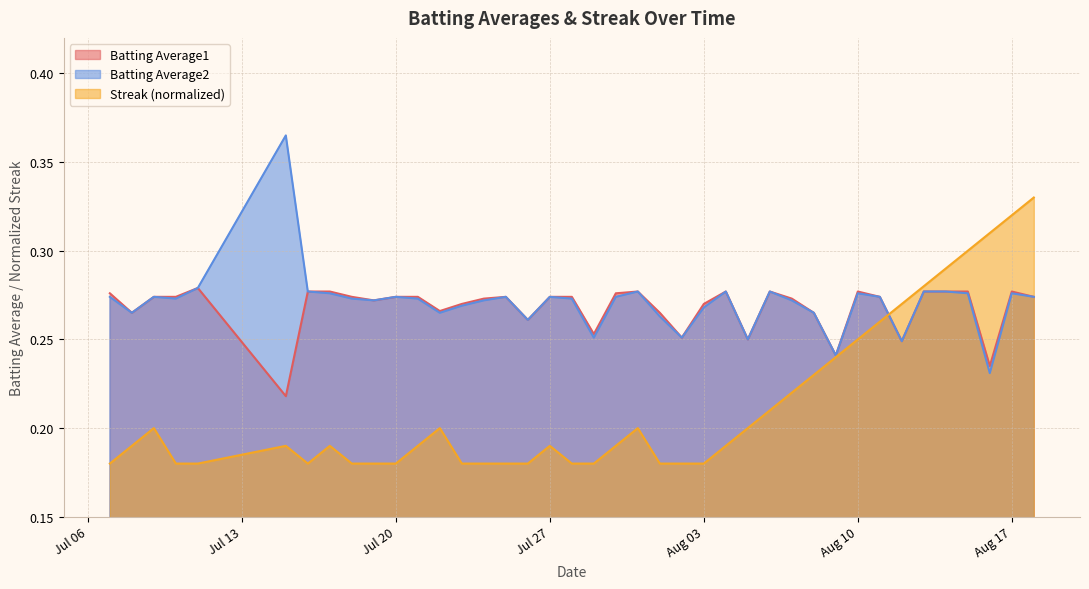

Count the Batting Average2 values in the range 0 to 1.

40